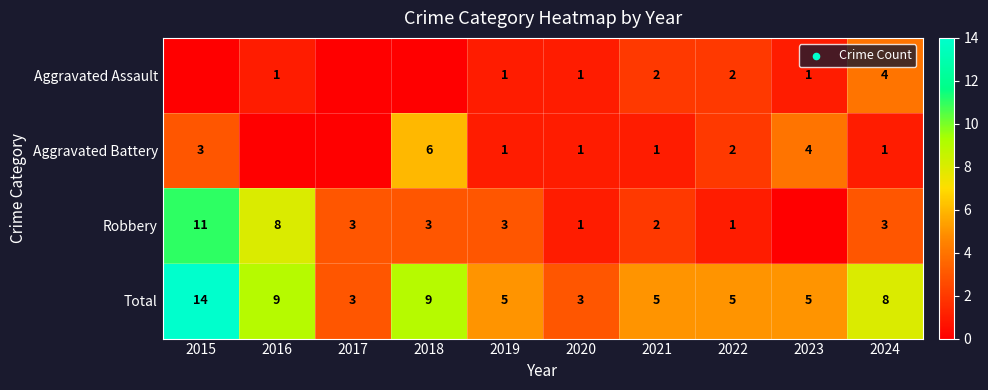

What is the total value across all series at 2020?

6